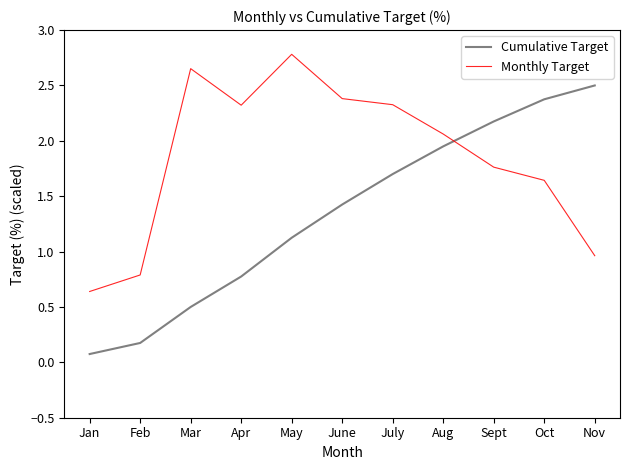

How many intersections are there between Cumulative Target and Monthly Target?

1